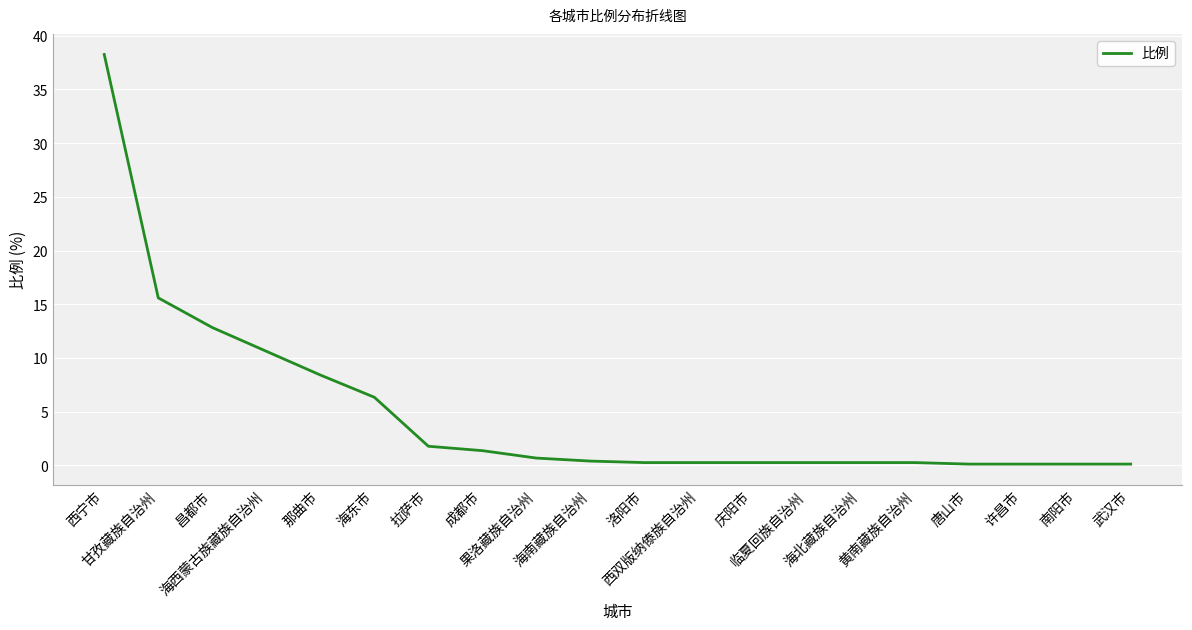

What is the change in value from 那曲市 to 庆阳市?

-8.2